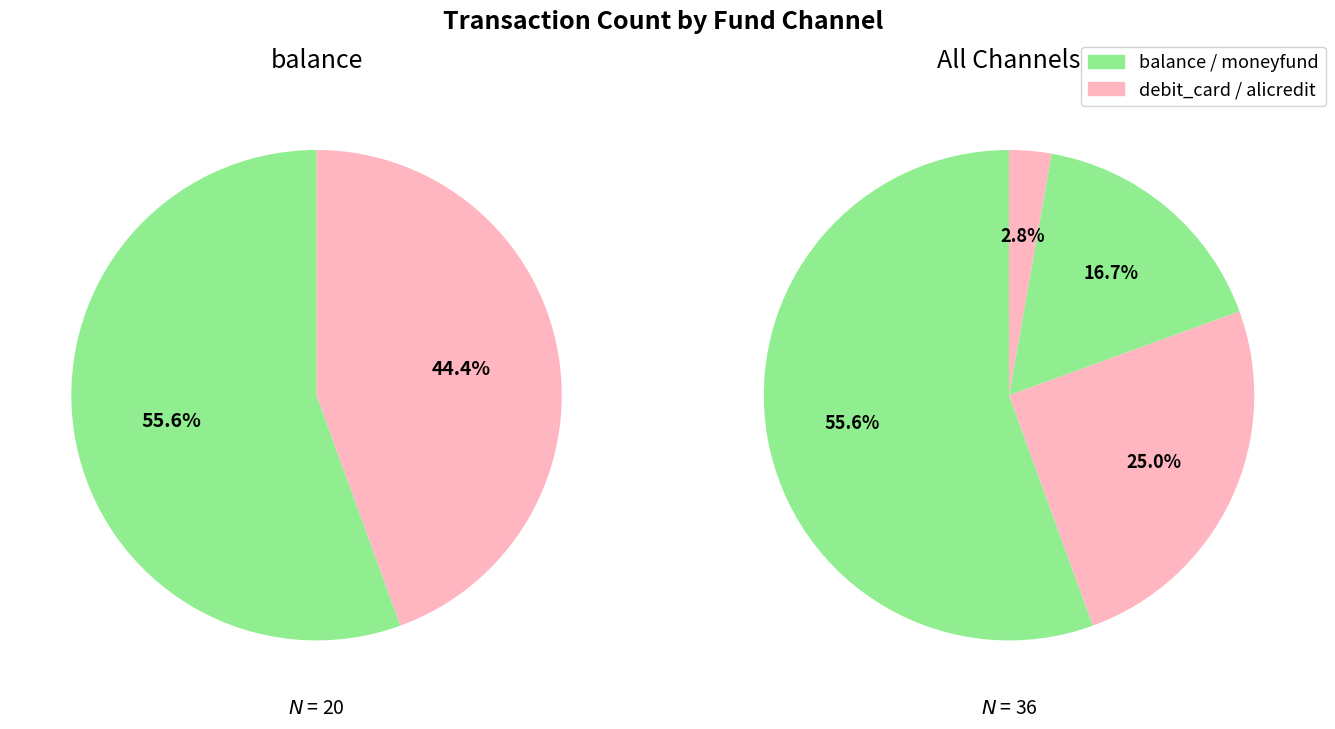

Do alicredit and moneyfund together represent more than half of the pie?

No